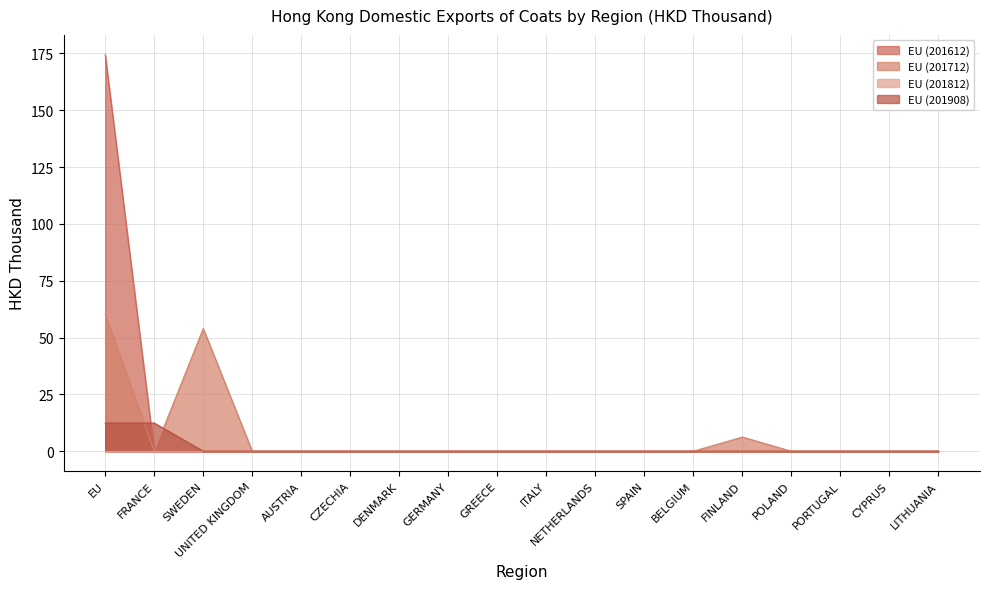

Count the number of data series in this chart.

4